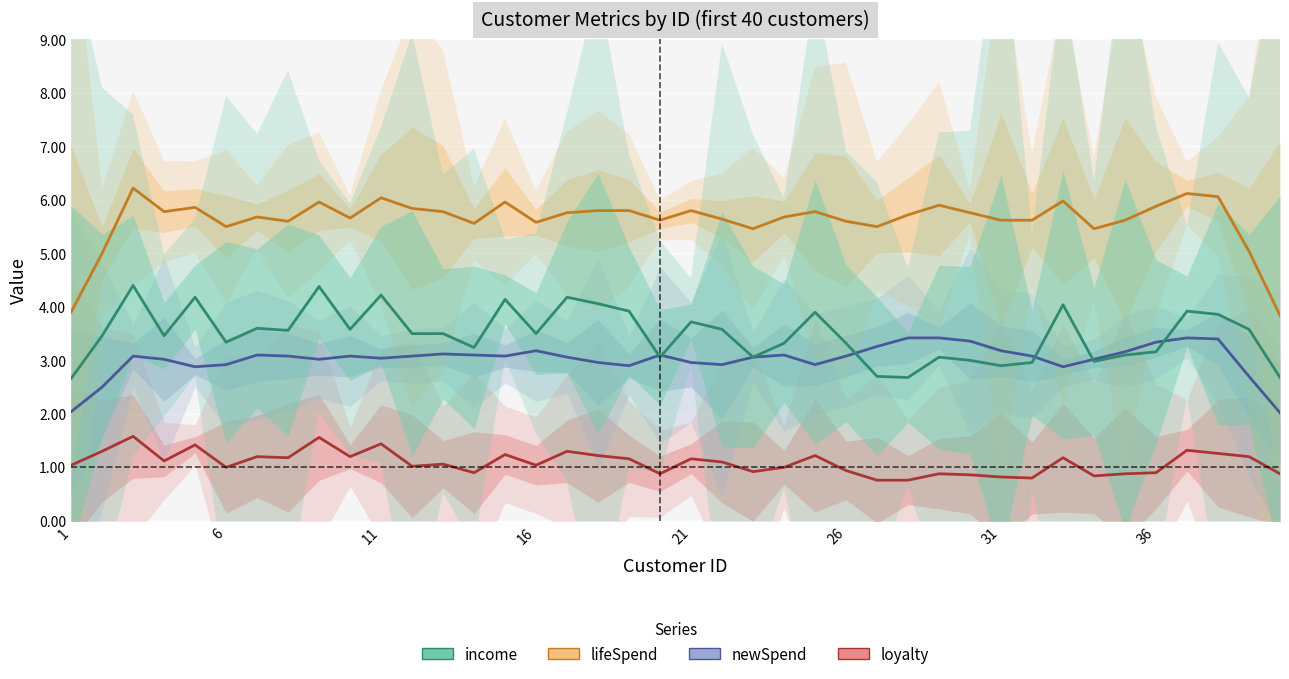

At which label is loyalty closest to 1?

6